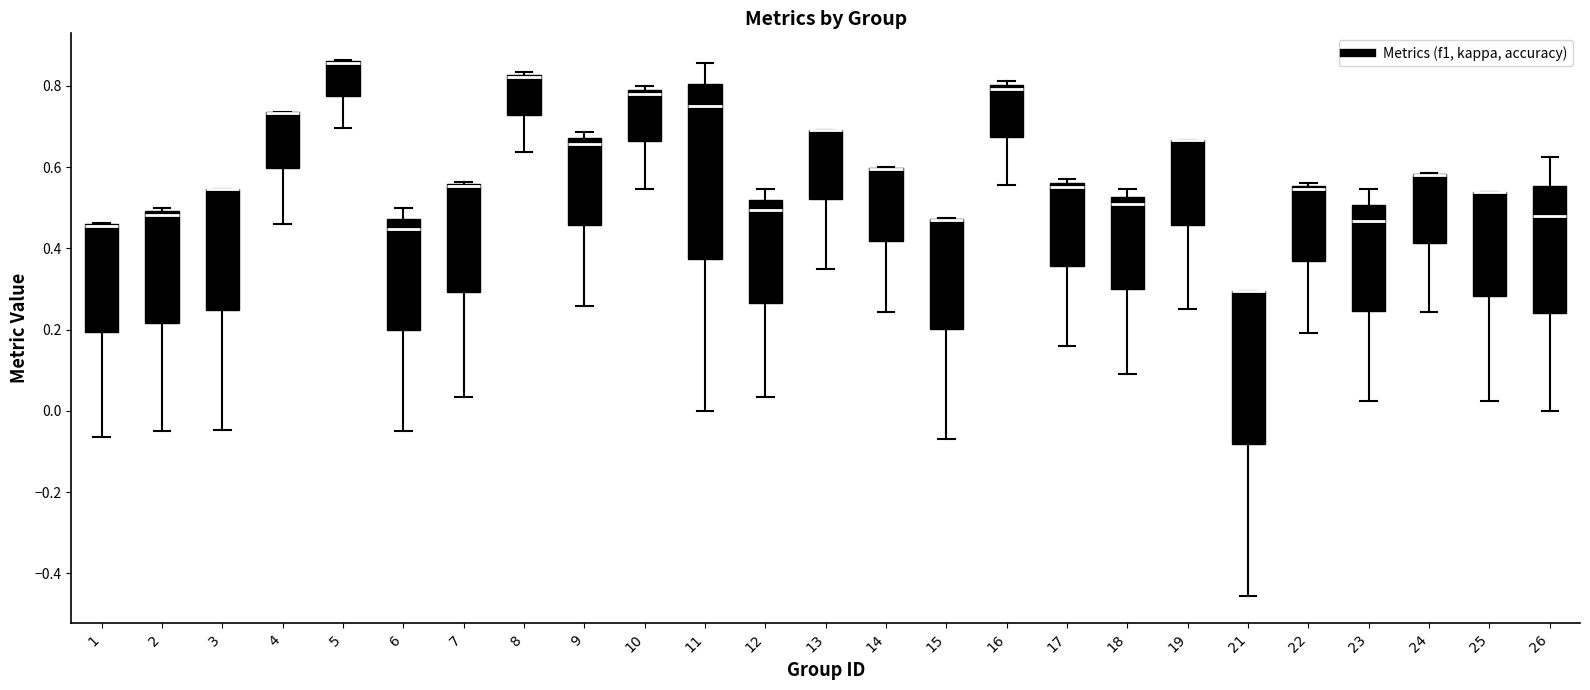

Reading left to right, read every box against the y-axis: the position of its median line, the range the box covers, and the ends of its whiskers. The values are not printed on the chart, so give them approximately, as read against the axis.

1: median 0.46 (drawn on the box's upper edge), box 0.20 to 0.46, whiskers -0.06 to 0.46
2: median 0.48, box 0.22 to 0.50, whiskers -0.04 to 0.50 (just above the box's upper edge)
3: median 0.54 (drawn on the box's upper edge), box 0.24 to 0.54, whiskers -0.04 to 0.54
4: median 0.74 (drawn on the box's upper edge), box 0.60 to 0.74, whiskers 0.46 to 0.74
5: median 0.86 (drawn on the box's upper edge), box 0.78 to 0.86, whiskers 0.70 to 0.86
6: median 0.44, box 0.20 to 0.48, whiskers -0.04 to 0.50
7: median 0.56 (drawn on the box's upper edge), box 0.30 to 0.56, whiskers 0.04 to 0.56
8: median 0.82 (drawn on the box's upper edge), box 0.72 to 0.82, whiskers 0.64 to 0.84
9: median 0.66, box 0.46 to 0.68, whiskers 0.26 to 0.68 (just above the box's upper edge)
10: median 0.78, box 0.66 to 0.80, whiskers 0.54 to 0.80 (just above the box's upper edge)
11: median 0.76, box 0.38 to 0.80, whiskers 0.00 to 0.86
12: median 0.50, box 0.26 to 0.52, whiskers 0.04 to 0.54
13: median 0.70 (drawn on the box's upper edge), box 0.52 to 0.70, whiskers 0.36 to 0.70
14: median 0.60 (drawn on the box's upper edge), box 0.42 to 0.60, whiskers 0.24 to 0.60
15: median 0.48 (drawn on the box's upper edge), box 0.20 to 0.48, whiskers -0.06 to 0.48
16: median 0.80 (just below the box's upper edge), box 0.68 to 0.80, whiskers 0.56 to 0.82
17: median 0.56 (just below the box's upper edge), box 0.36 to 0.56, whiskers 0.16 to 0.58
18: median 0.50, box 0.30 to 0.52, whiskers 0.10 to 0.54
19: median 0.66 (drawn on the box's upper edge), box 0.46 to 0.66, whiskers 0.26 to 0.66
21: median 0.30 (drawn on the box's upper edge), box -0.08 to 0.30, whiskers -0.46 to 0.30
22: median 0.54, box 0.36 to 0.56, whiskers 0.20 to 0.56 (just above the box's upper edge)
23: median 0.46, box 0.24 to 0.50, whiskers 0.02 to 0.54
24: median 0.58 (drawn on the box's upper edge), box 0.42 to 0.58, whiskers 0.24 to 0.58
25: median 0.54 (drawn on the box's upper edge), box 0.28 to 0.54, whiskers 0.02 to 0.54
26: median 0.48, box 0.24 to 0.56, whiskers 0.00 to 0.62